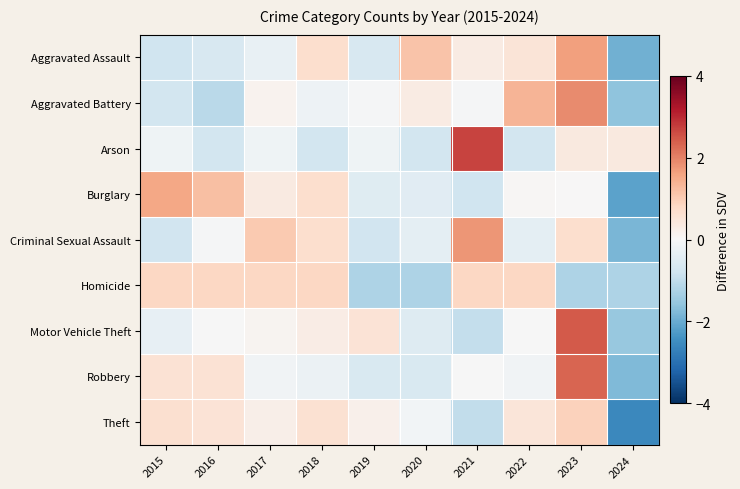

Which series has the largest total across all categories?

Criminal Sexual Assault